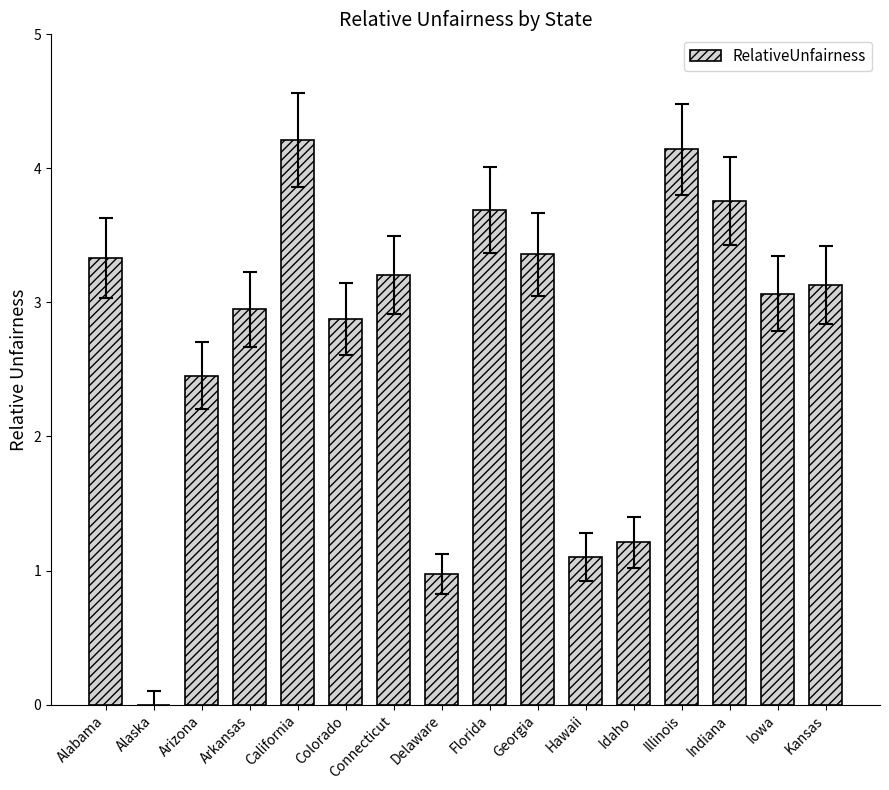

True or false: the data shows 2.5 at Arizona.

True